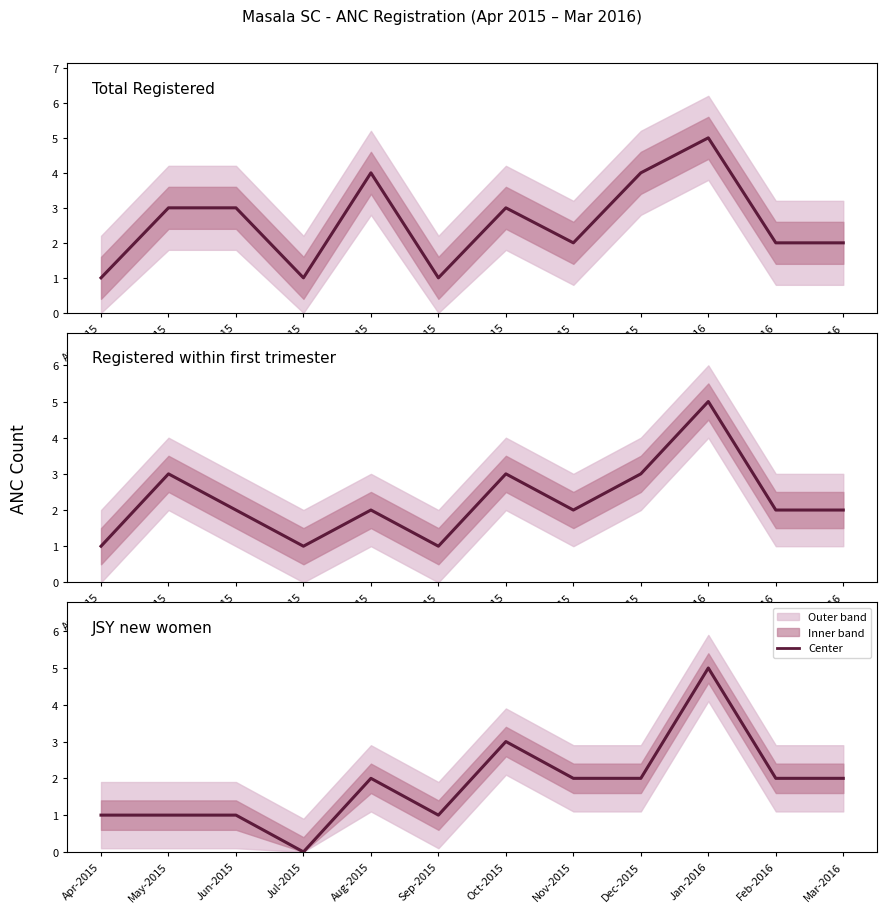

Reading left to right, transcribe all the data shown in this chart.

Total Registered: Apr-2015=1	May-2015=3	Jun-2015=3	Jul-2015=1	Aug-2015=4	Sep-2015=1	Oct-2015=3	Nov-2015=2	Dec-2015=4	Jan-2016=5	Feb-2016=2	Mar-2016=2
Registered within first trimester: Apr-2015=1	May-2015=3	Jun-2015=2	Jul-2015=1	Aug-2015=2	Sep-2015=1	Oct-2015=3	Nov-2015=2	Dec-2015=3	Jan-2016=5	Feb-2016=2	Mar-2016=2
JSY new women: Apr-2015=1	May-2015=1	Jun-2015=1	Jul-2015=0	Aug-2015=2	Sep-2015=1	Oct-2015=3	Nov-2015=2	Dec-2015=2	Jan-2016=5	Feb-2016=2	Mar-2016=2